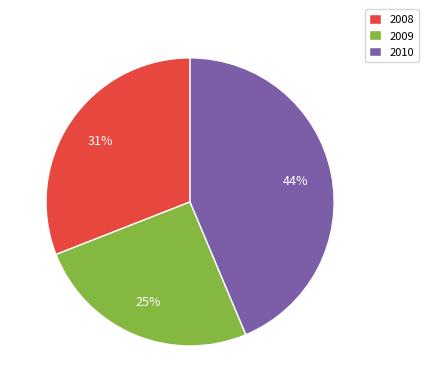

Does 2008 account for over 50% of the chart?

No